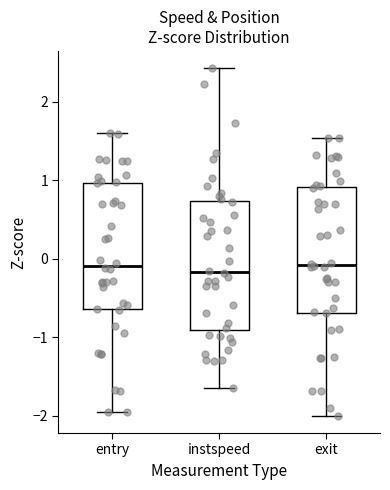

Where is the lower edge of the box for instspeed on the y-axis? The values are not printed on the chart, so give them approximately, as read against the axis.

-0.9